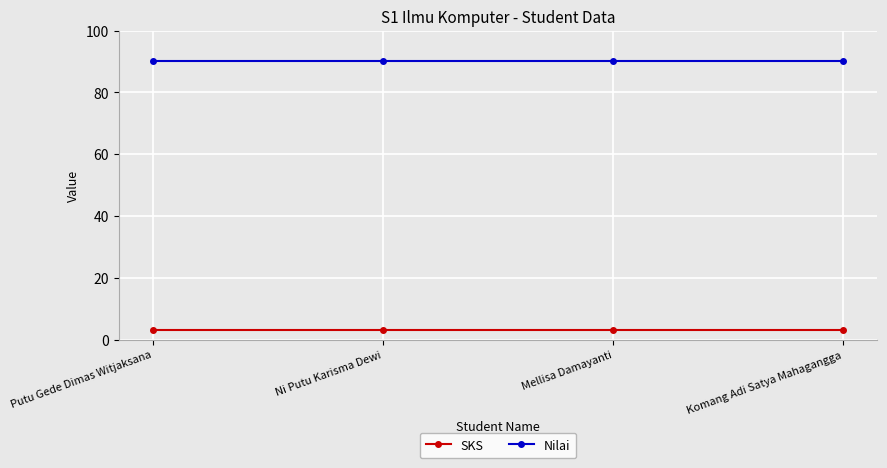

The value of SKS at Komang Adi Satya Mahagangga is 3. True or false?

True